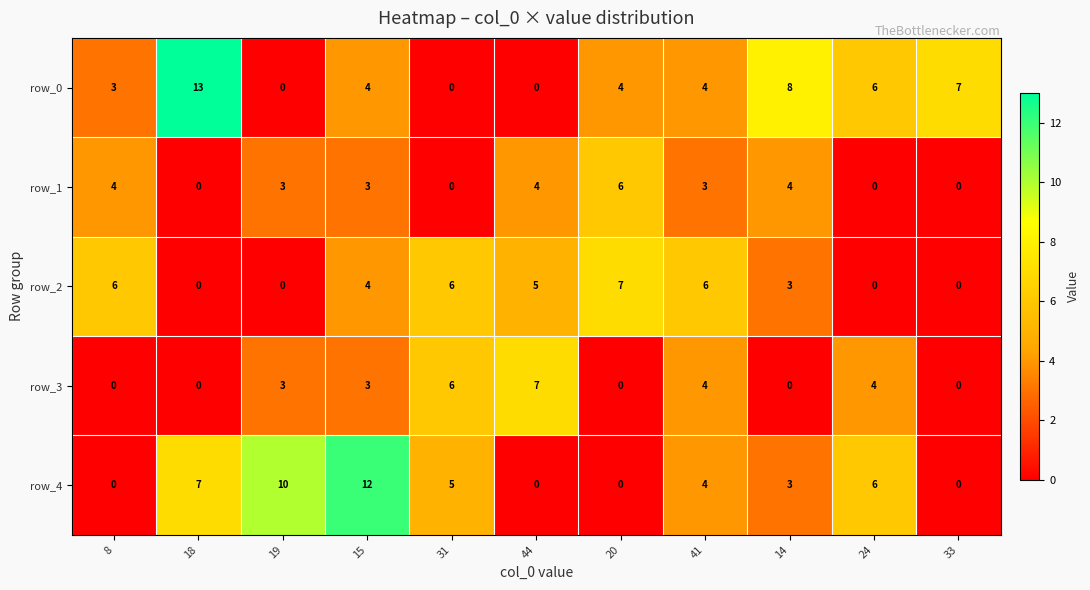

Is it true that row_0 equals 4 at 15?

True